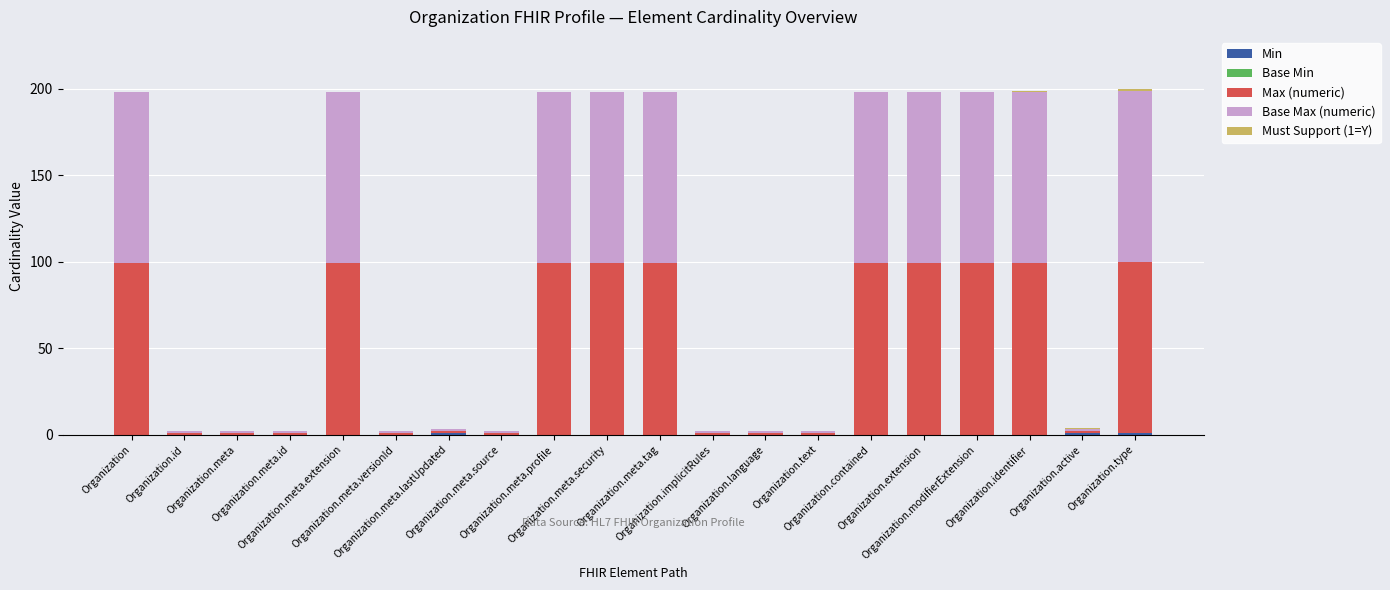

Rank the series at Organization.meta.lastUpdated from highest to lowest value.

Min, Max (numeric), Base Max (numeric), Base Min, Must Support (1=Y)